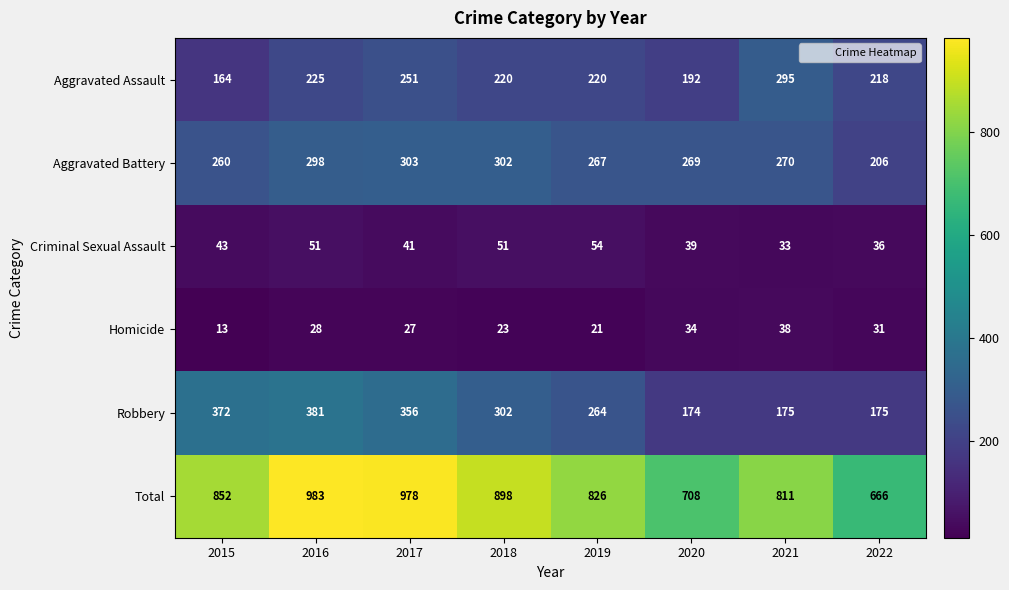

Is it true that Robbery equals 121 at 2020?

False